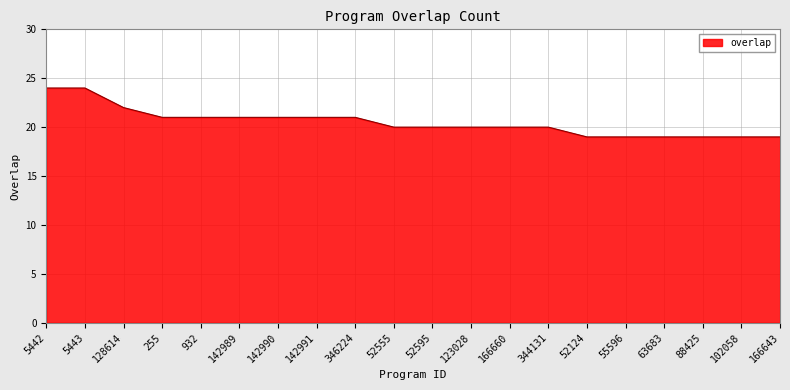

The chart shows a value of 20 at 166660. True or false?

True